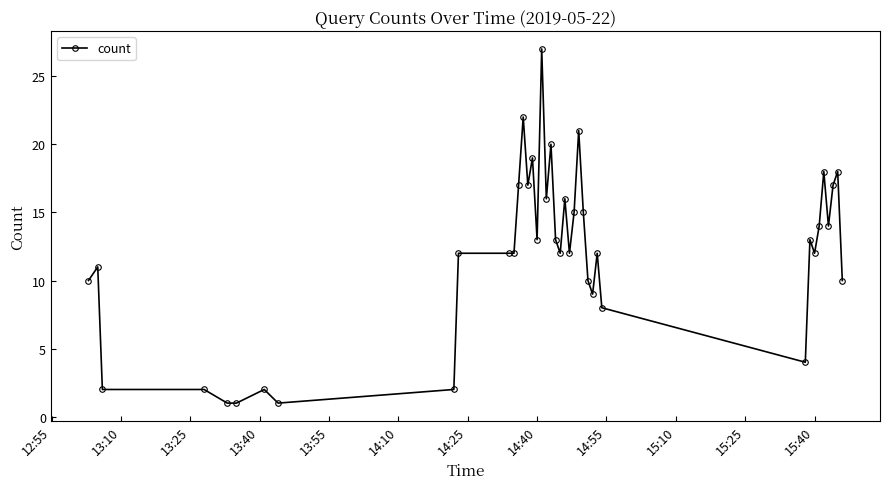

What is the value of the 26th point from the left?

21